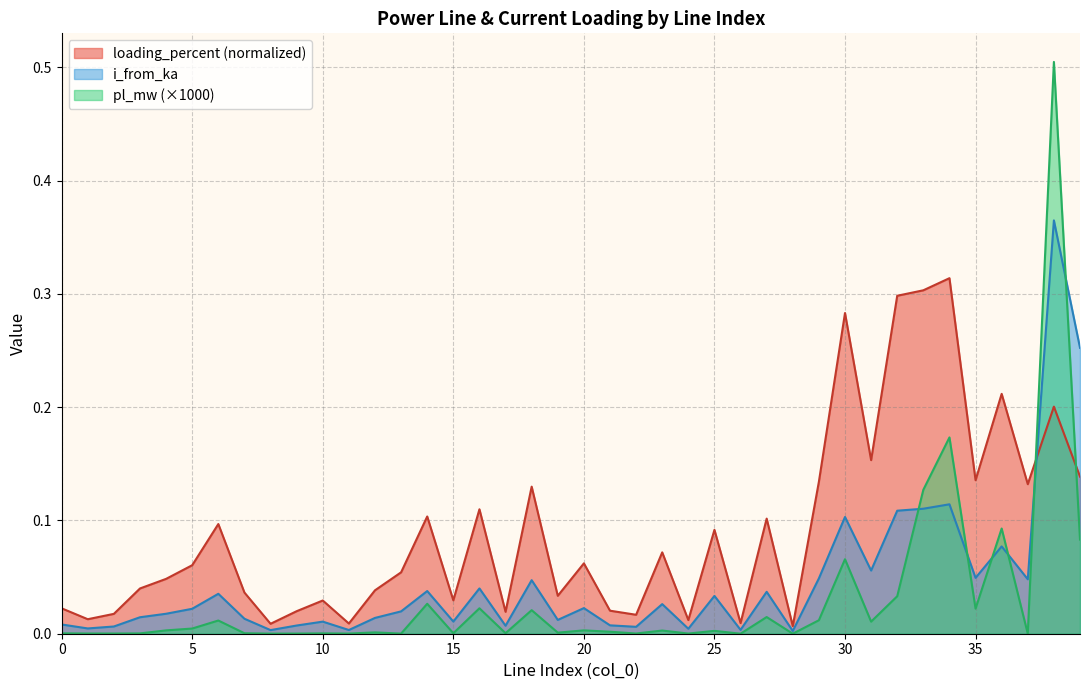

The pl_mw series shows 0.0 at 8. True or false?

False